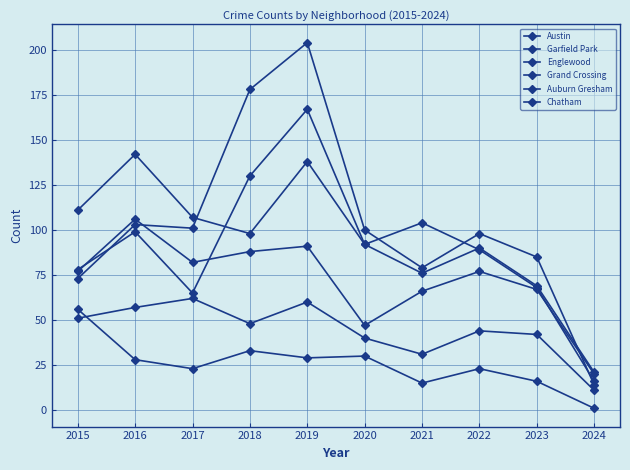

Count the number of data series in this chart.

6